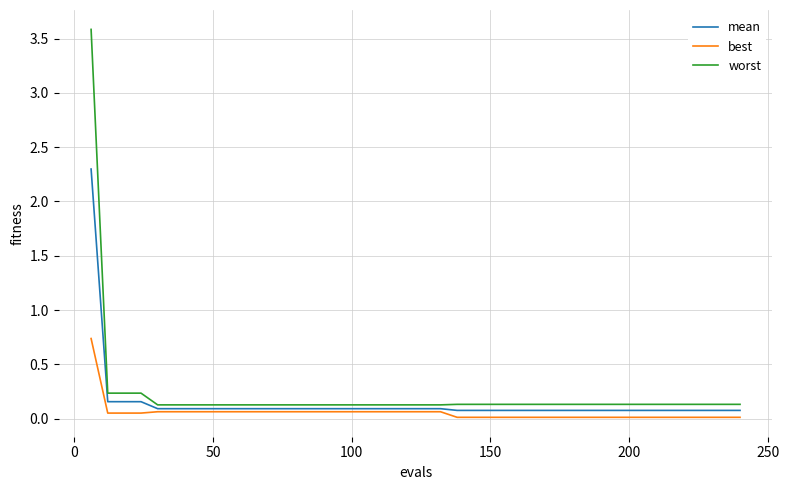

Which series has the widest spread of values?

worst